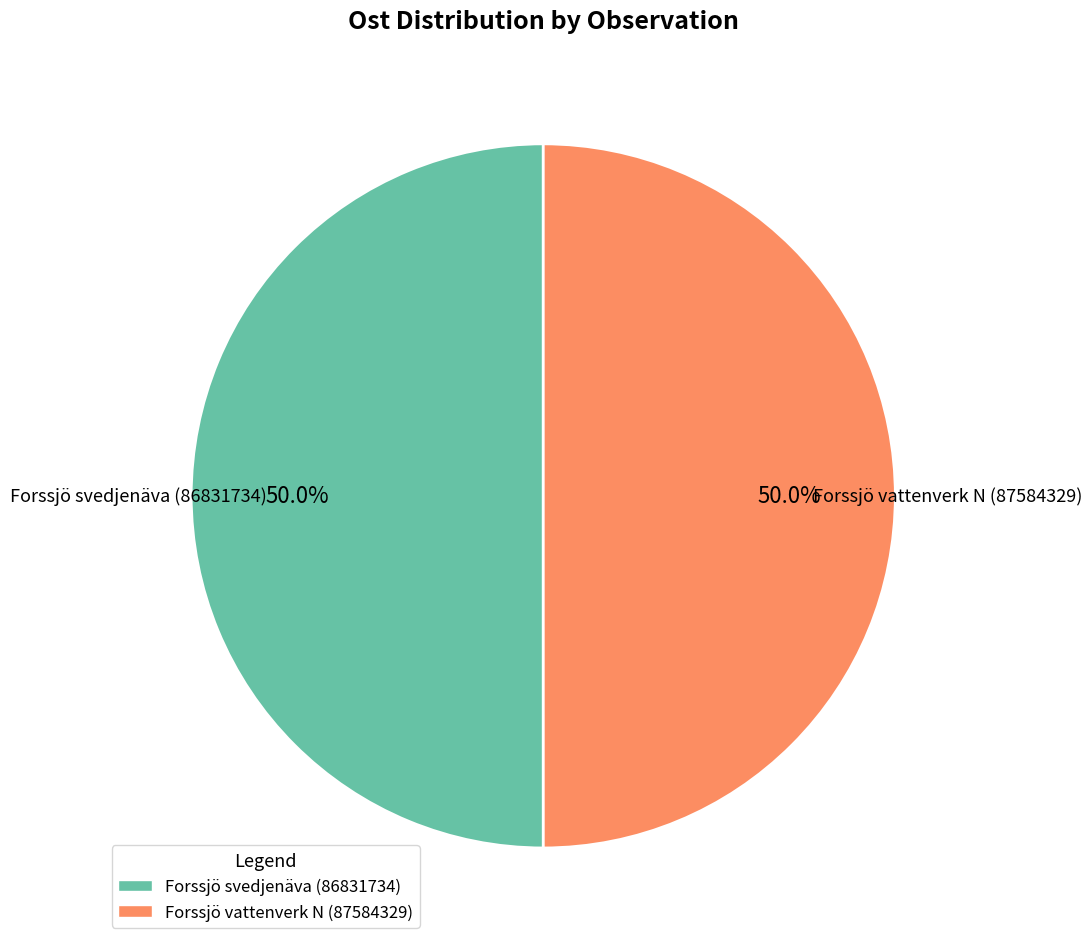

True or false: Forssjö svedjenäva (86831734) accounts for 50% of the total.

True